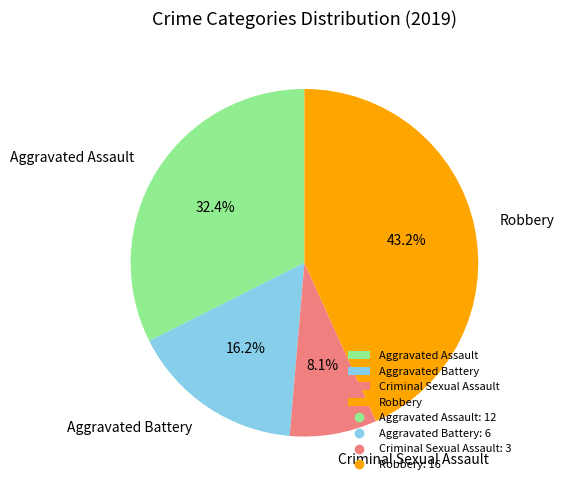

Count the number of slices in the pie.

4